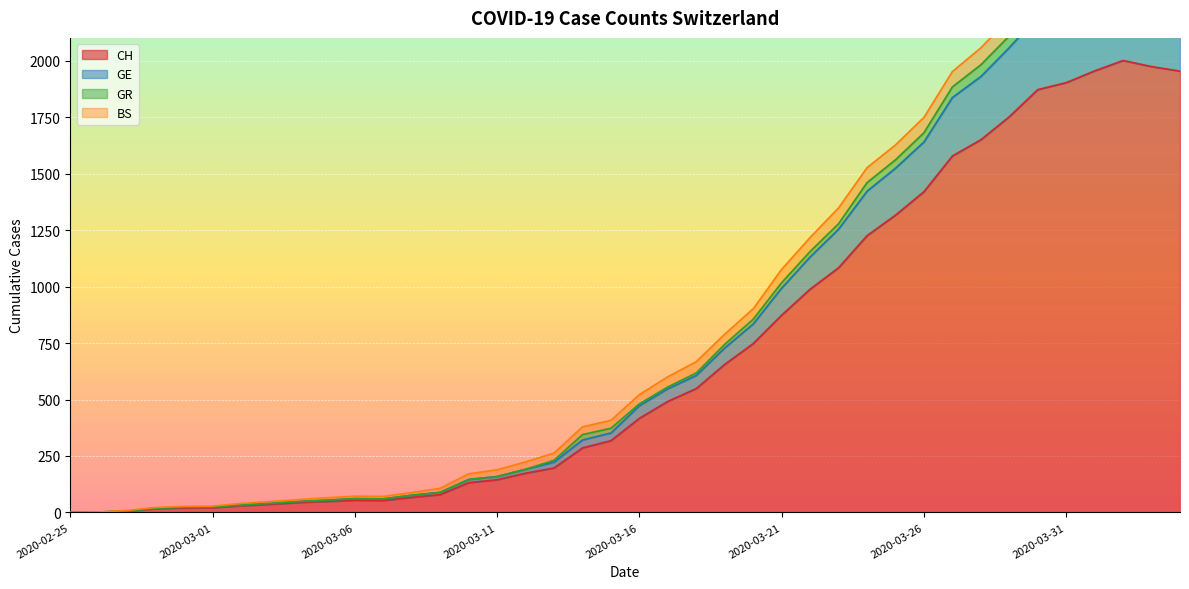

Which has a higher value, 2020-03-22 or 2020-03-25?

2020-03-25